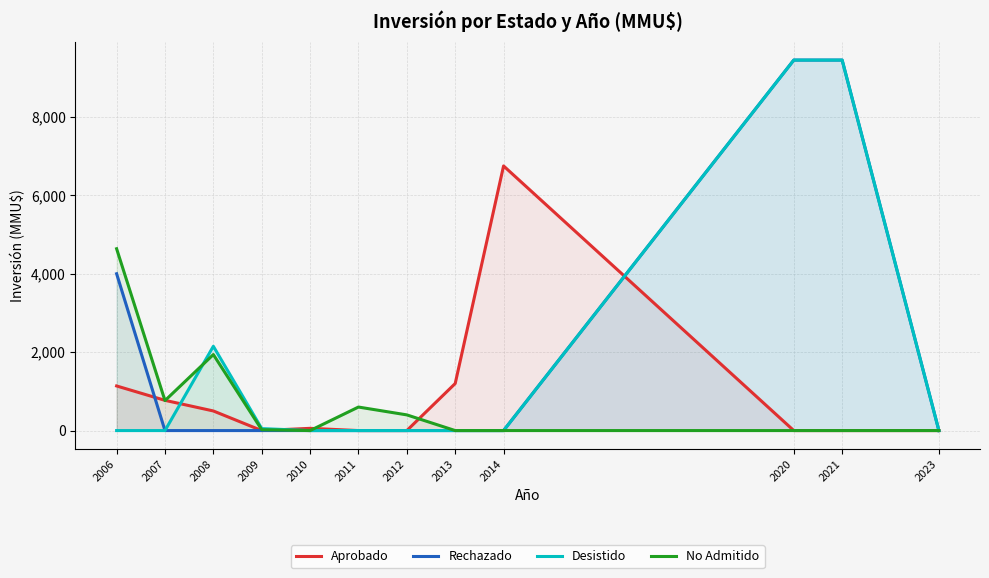

What is the difference between the Aprobado values at 2006 and 2020?

1138